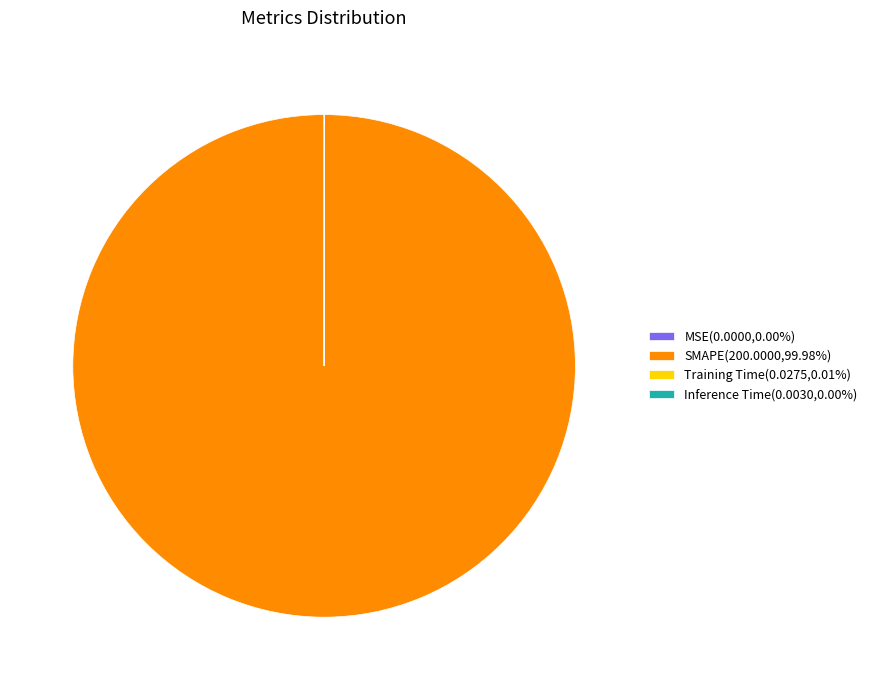

Is there a majority slice in this chart?

Yes